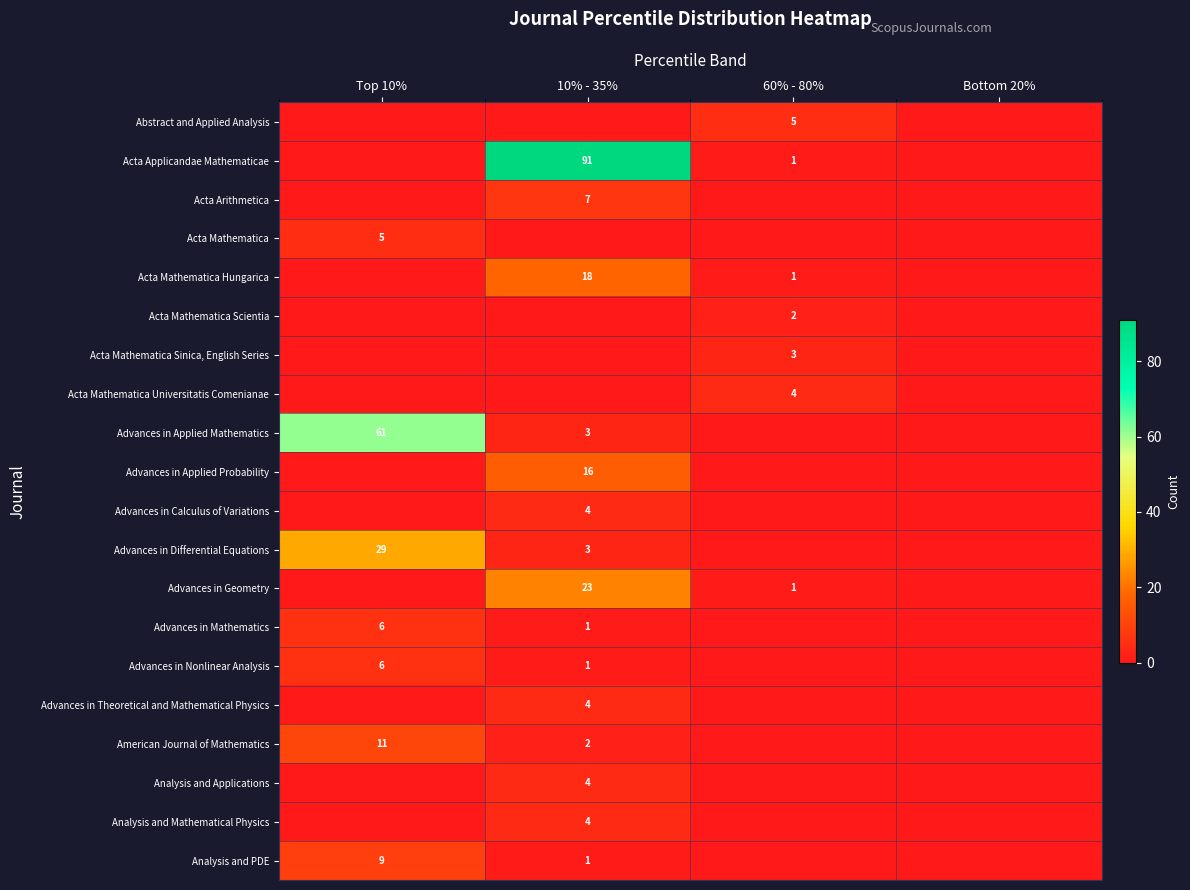

Is it true that Advances in Calculus of Variations equals 4 at 10% - 35%?

True